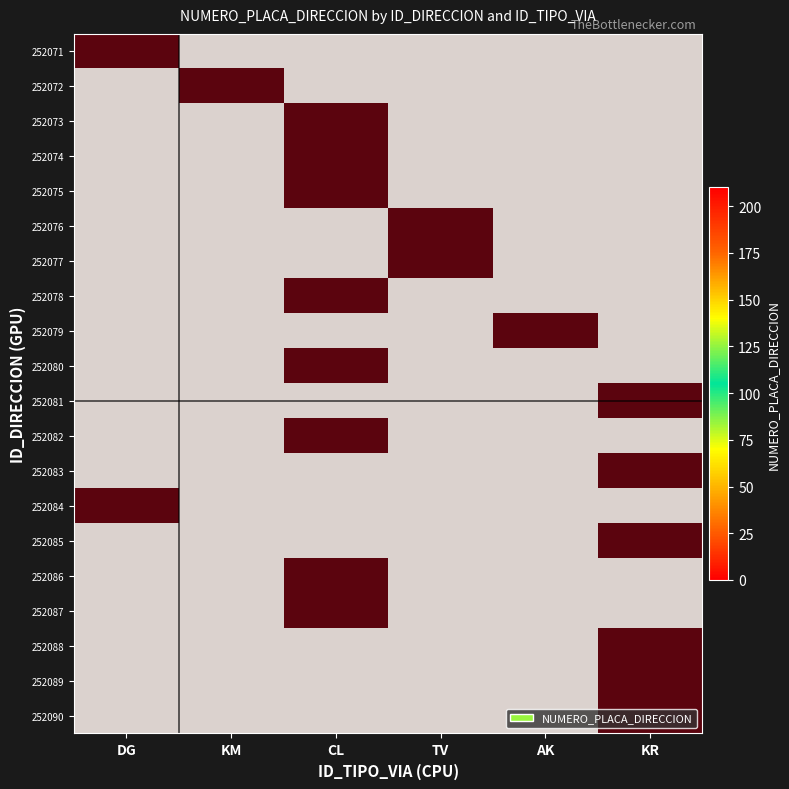

Which label corresponds to the largest value in the chart?

KM